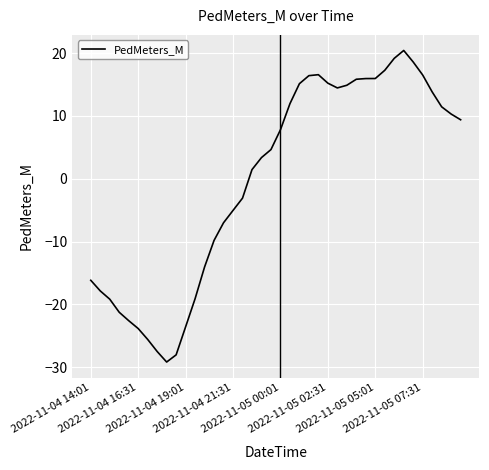

What is the smallest value displayed?

-29.2